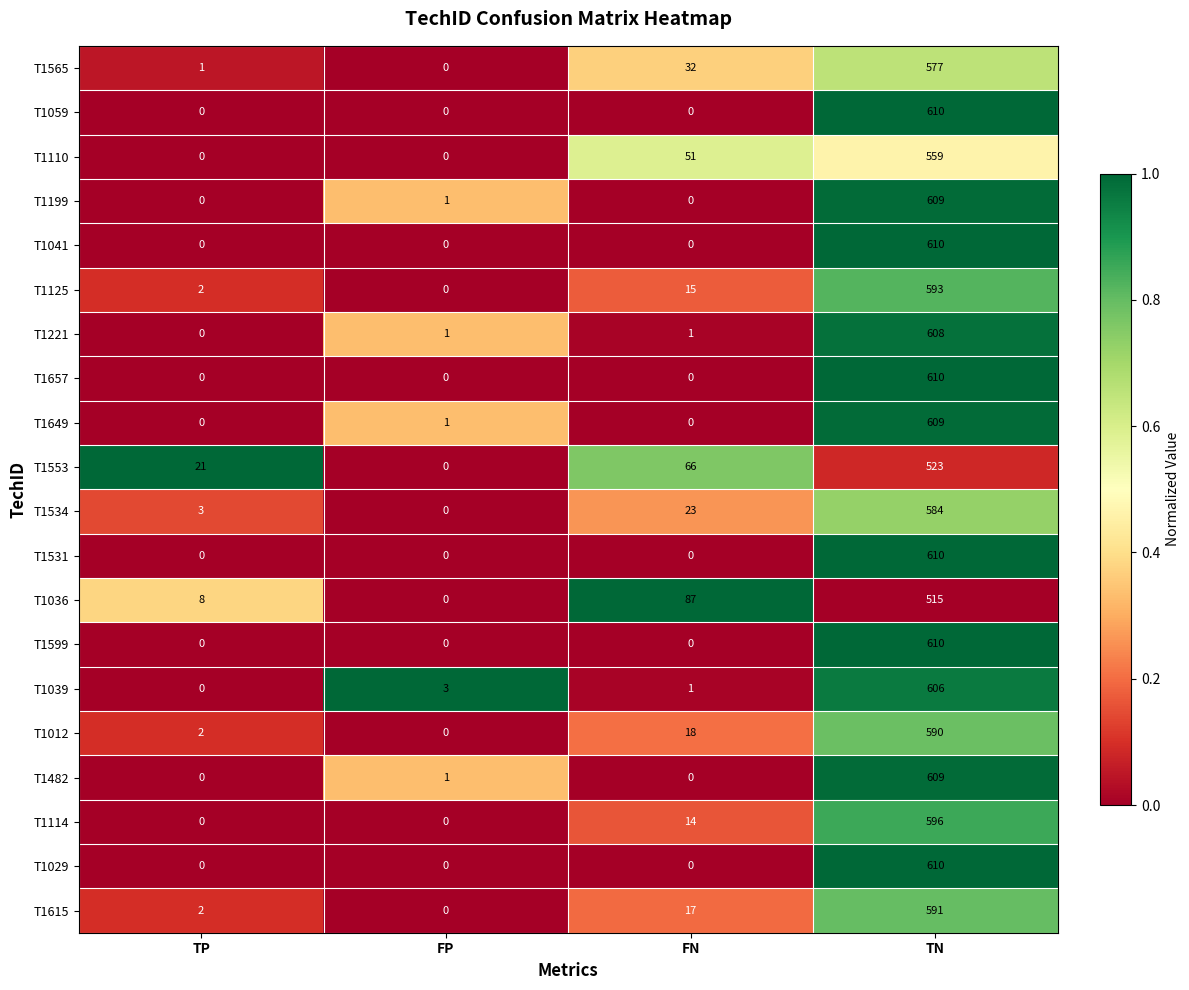

At how many categories does at least one series exceed 0?

4